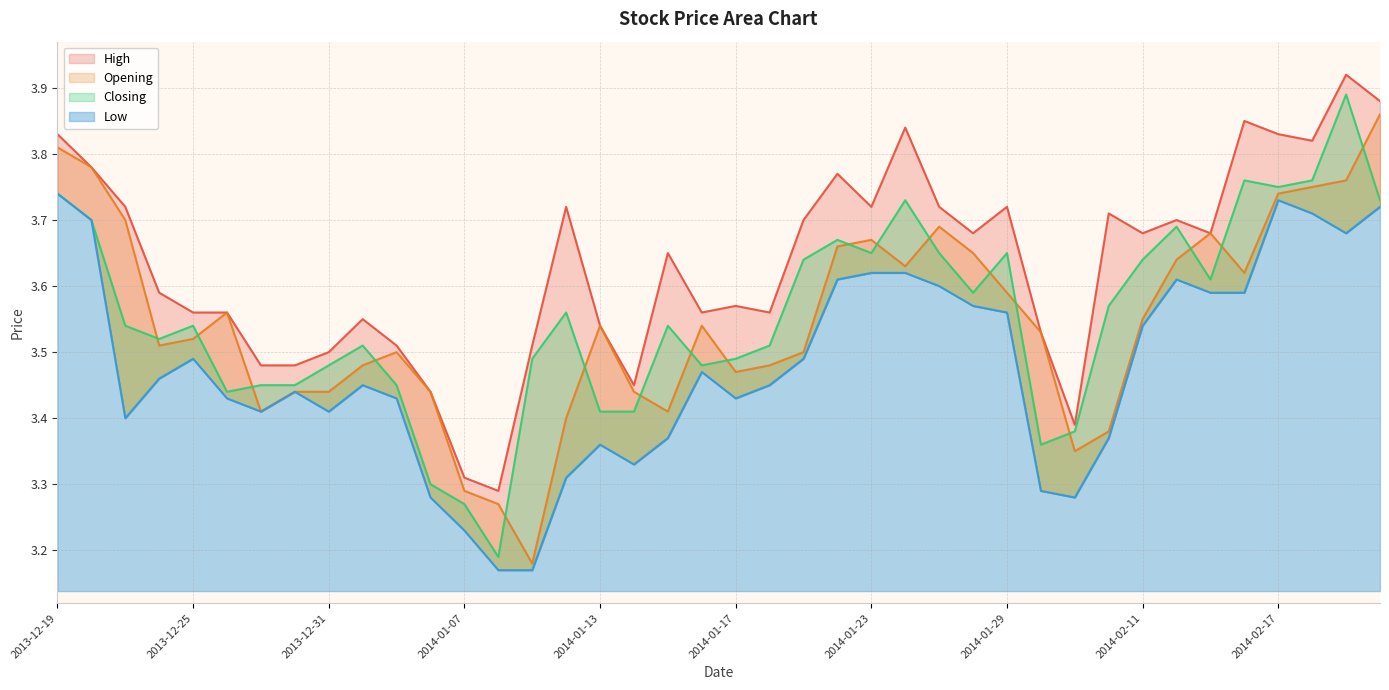

Count the Low values in the range 3 to 4.

40